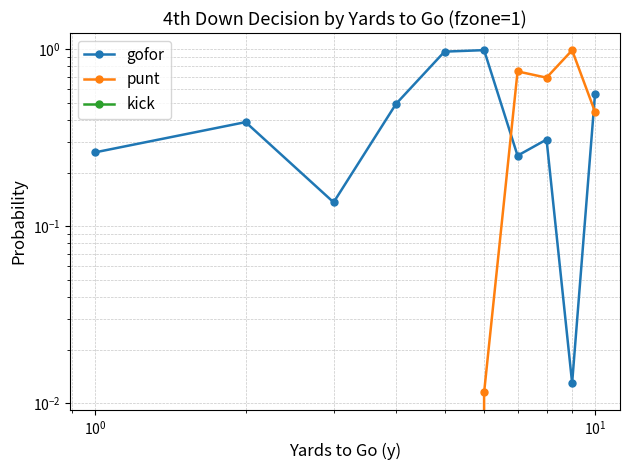

Reading right to left, what are all the values shown in this chart?

gofor: 0.6	0.0	0.3	0.3	1.0	1.0	0.5	0.1	0.4	0.3
punt: 0.4	1.0	0.7	0.7	0.0	0.0	0.0	0.0	0.0	0.0
kick: 0.0	0.0	0.0	0.0	0.0	0.0	0.0	0.0	0.0	0.0